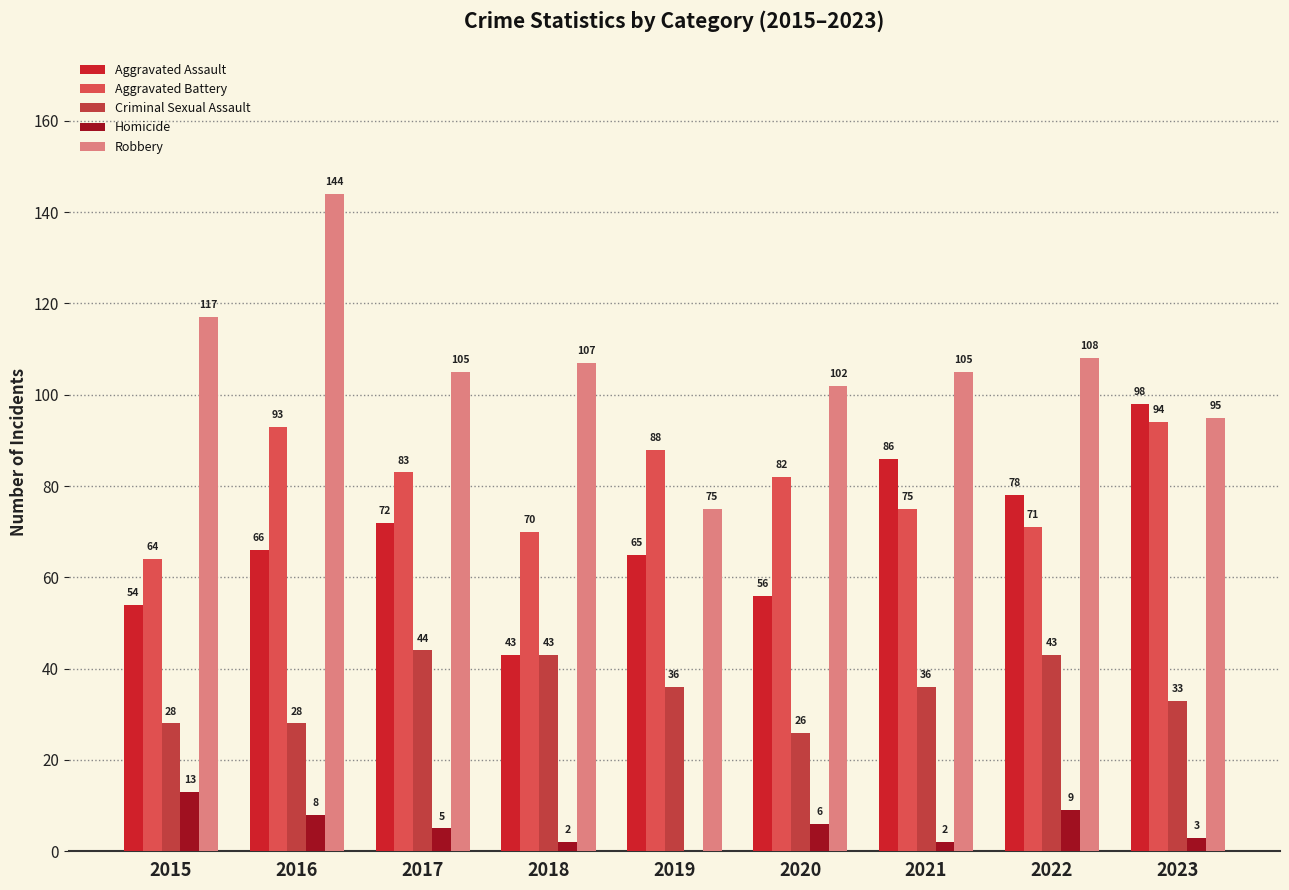

Which category has the highest value in the Criminal Sexual Assault series?

2017